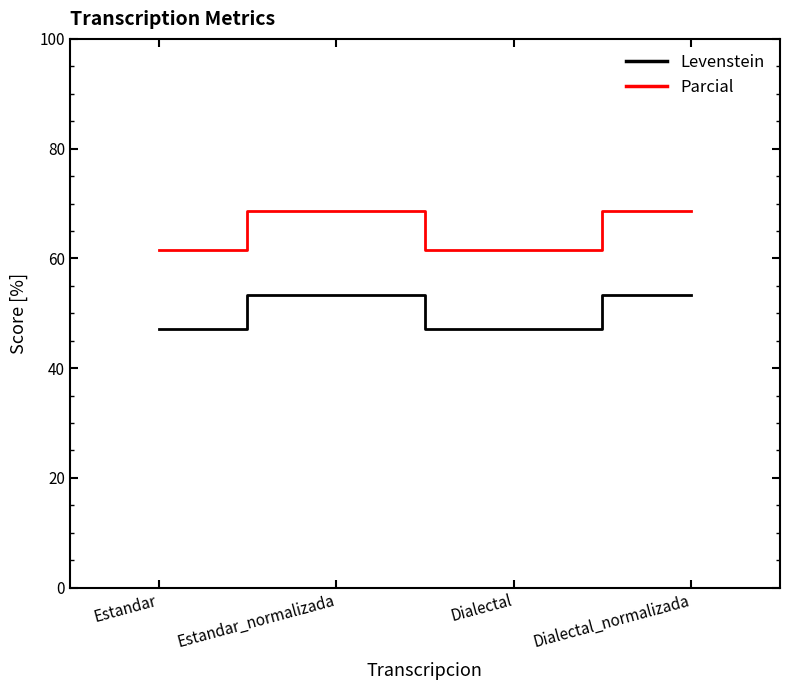

Between Estandar_normalizada and Dialectal, which series saw the biggest shift?

Parcial